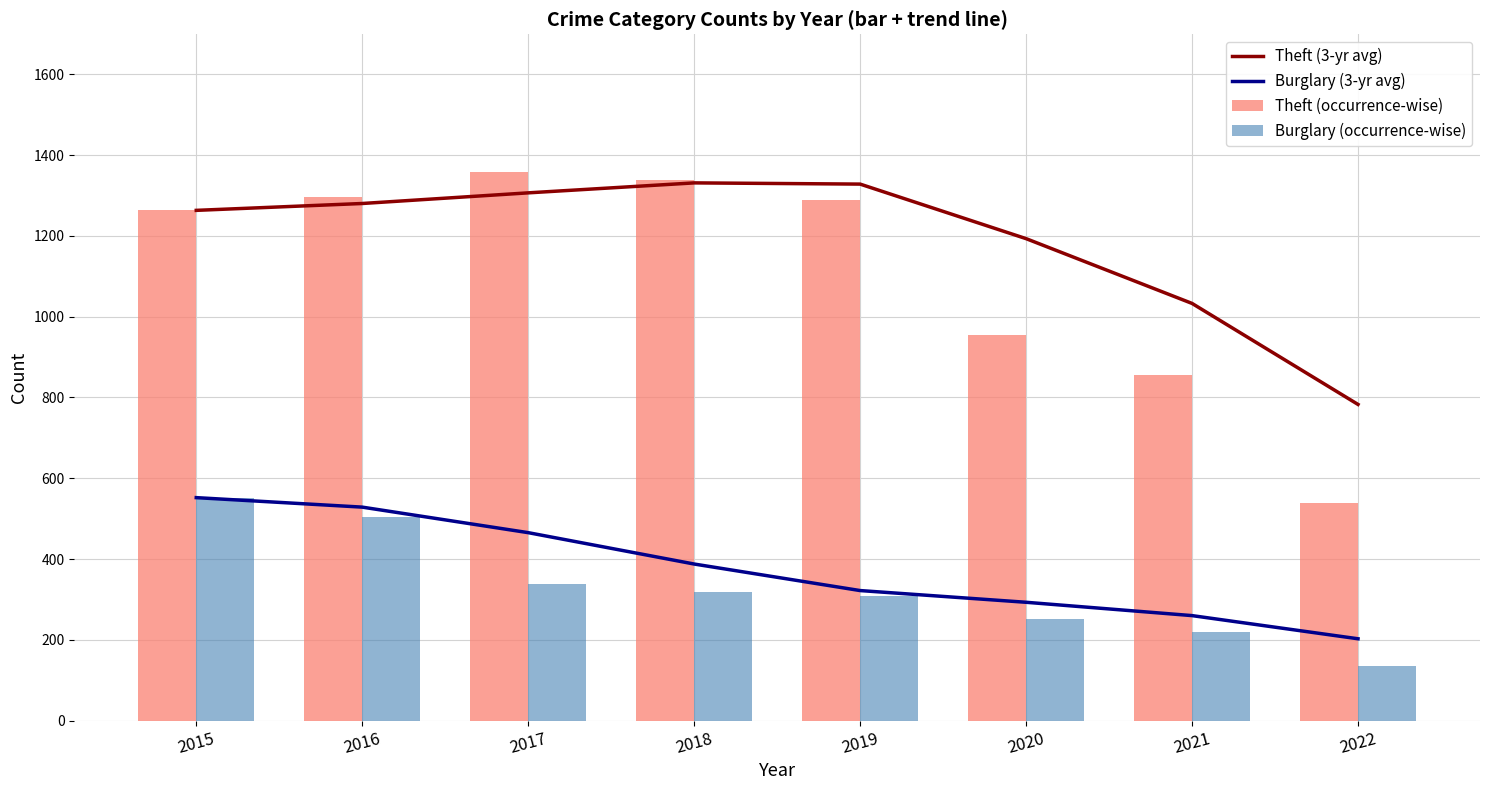

Where is Theft (3-yr avg) nearest to the value 1056?

2021